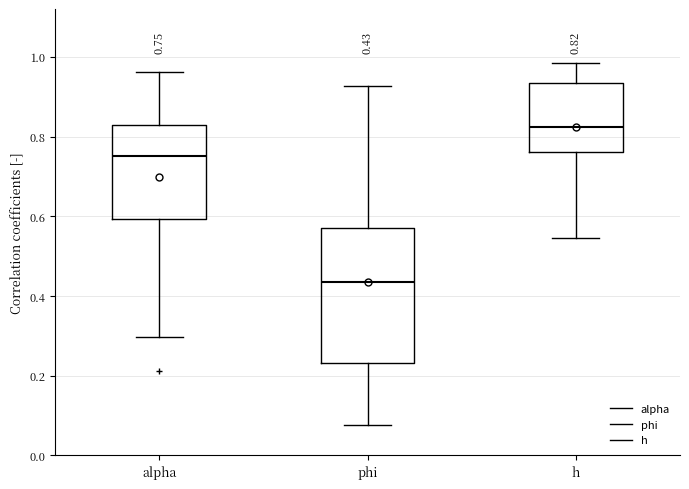

Which box is the tallest, from its lower edge to its upper edge?

phi